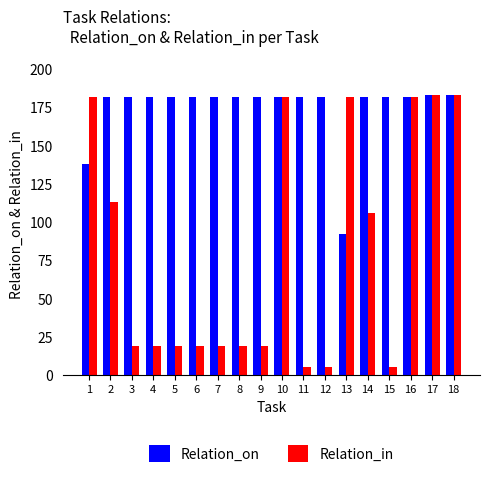

What is the value of the Relation_in bar at the 1st from the left?

182